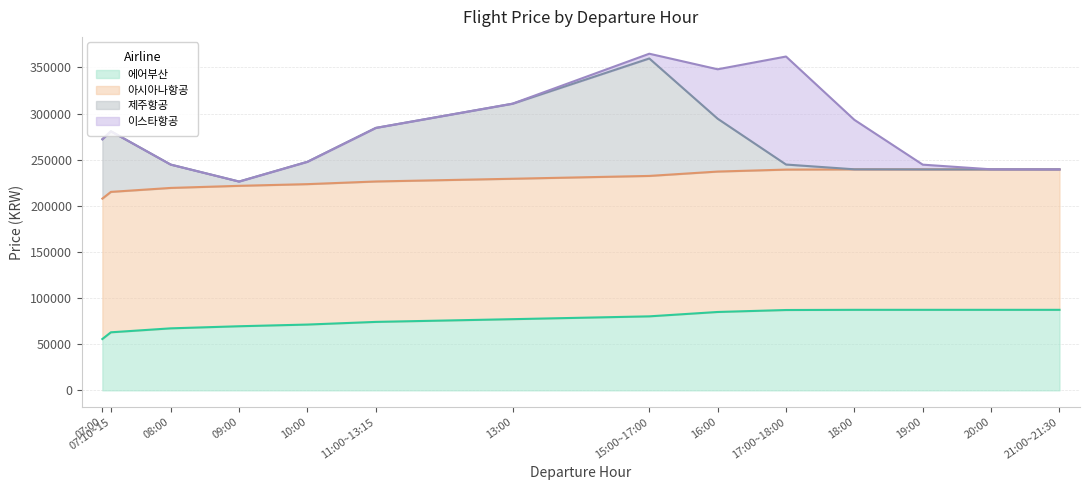

The 에어부산 series shows 87284.9 at 18:00. True or false?

True